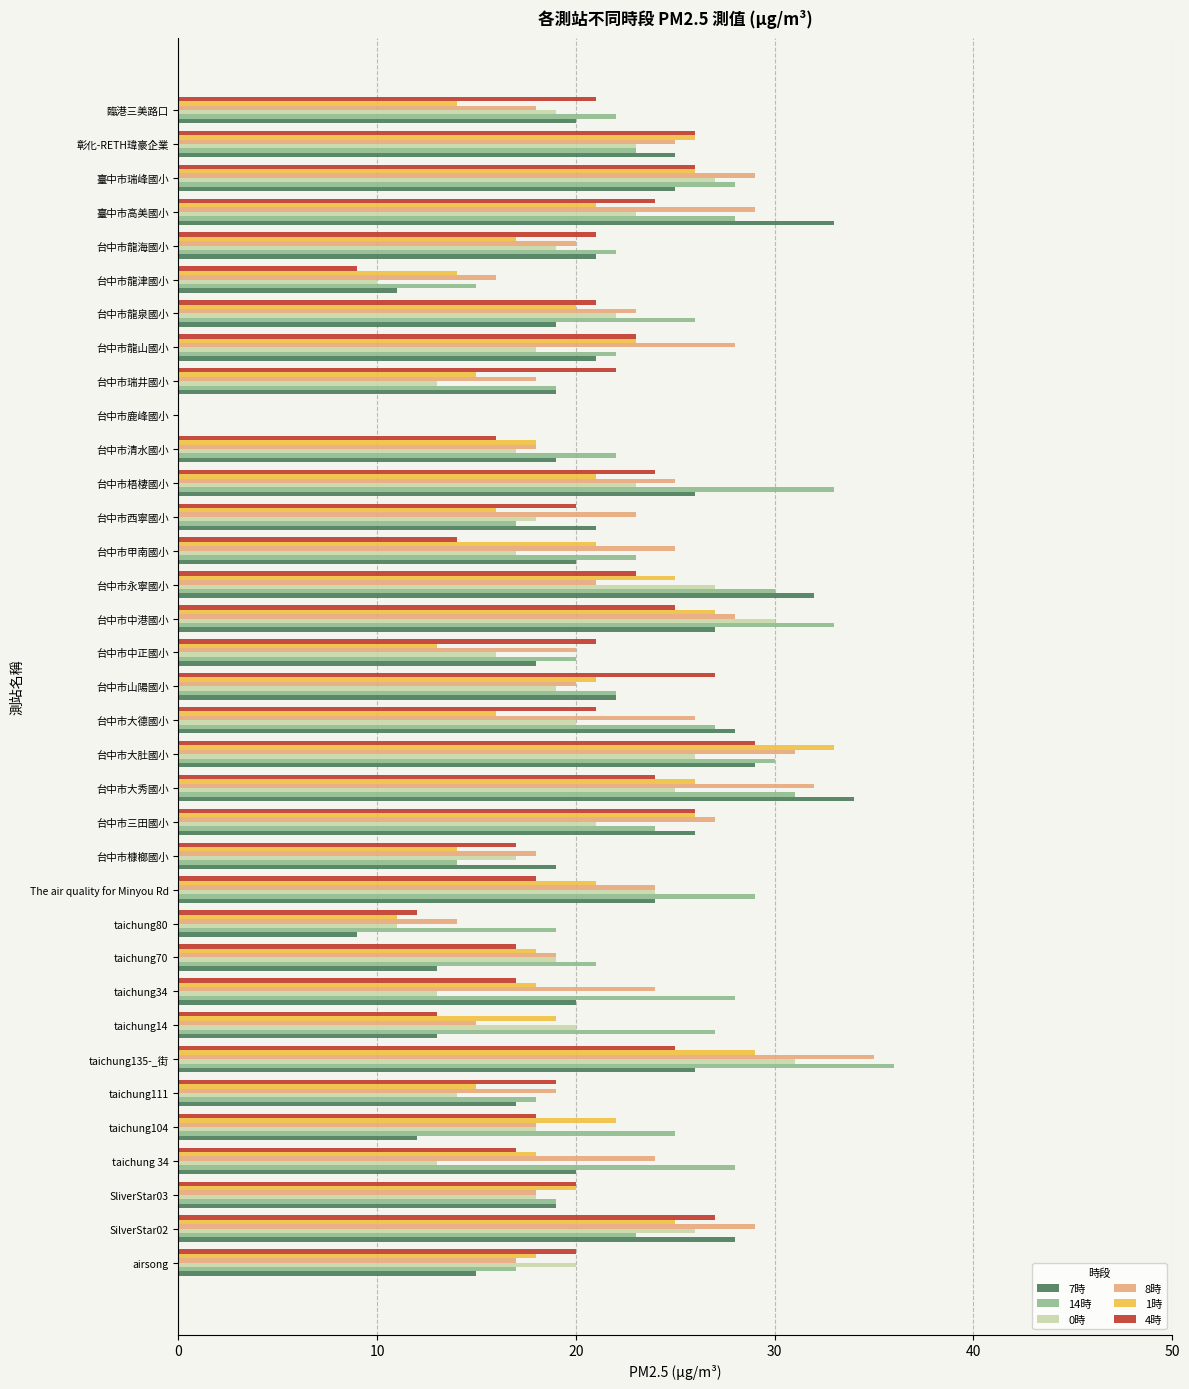

What is the total value across all series at taichung80?

76